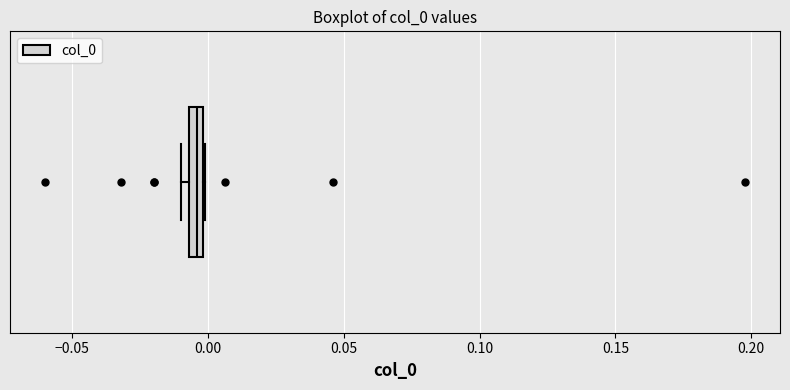

Where is the right edge of the box on the x-axis? The values are not printed on the chart, so give them approximately, as read against the axis.

0.000